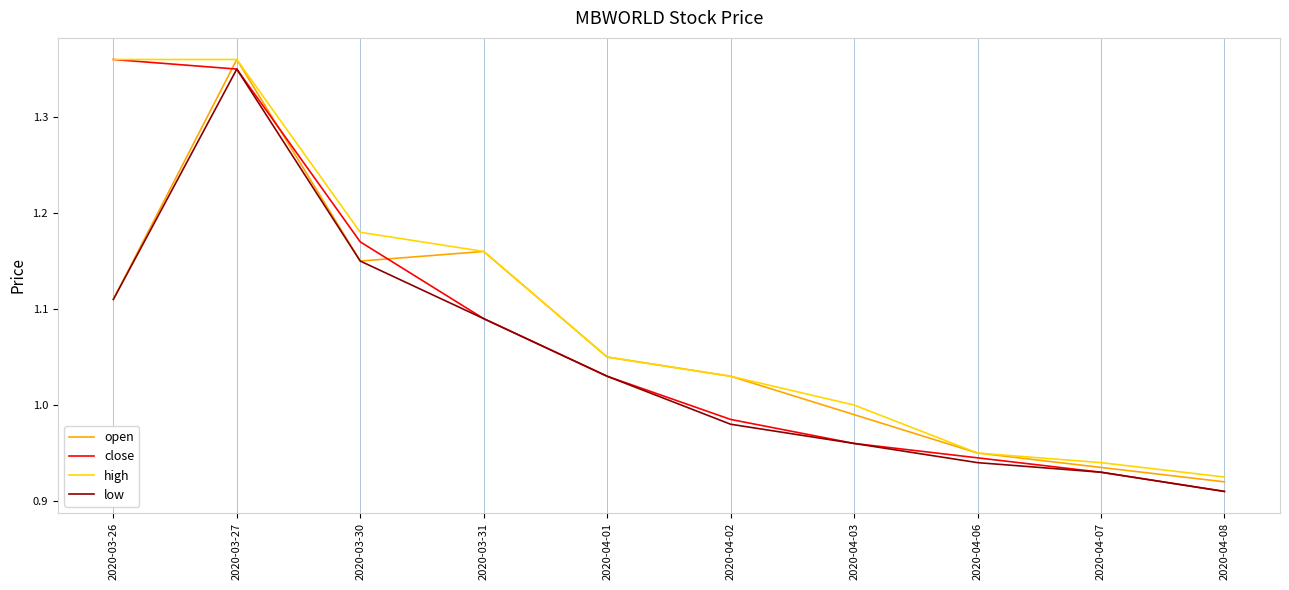

How many lines are shown in the chart?

4